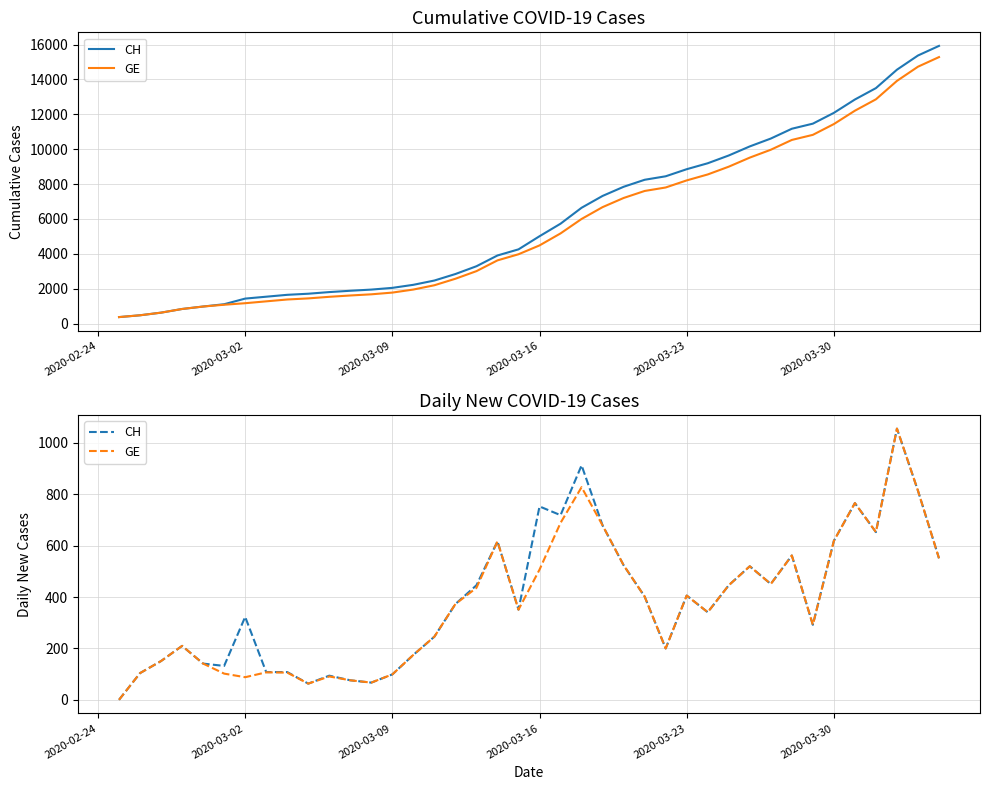

What are all the series names shown in the legend?

CH, GE